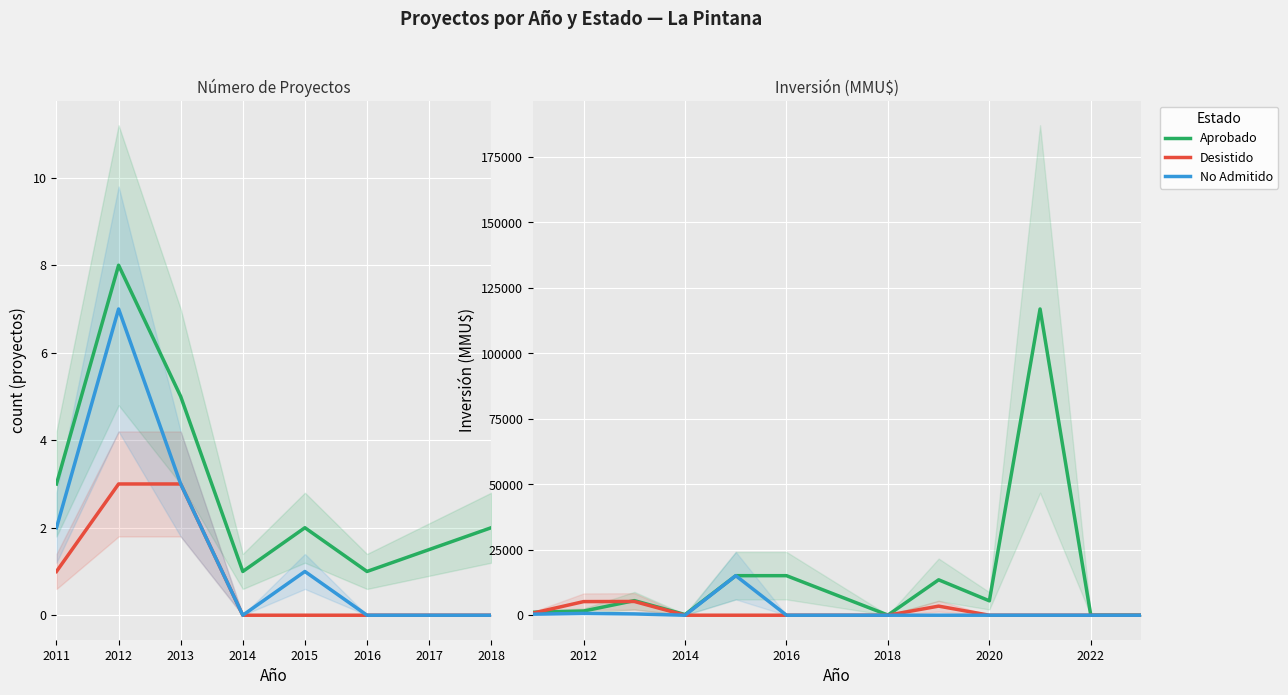

At which label does No Admitido reach its minimum?

2014